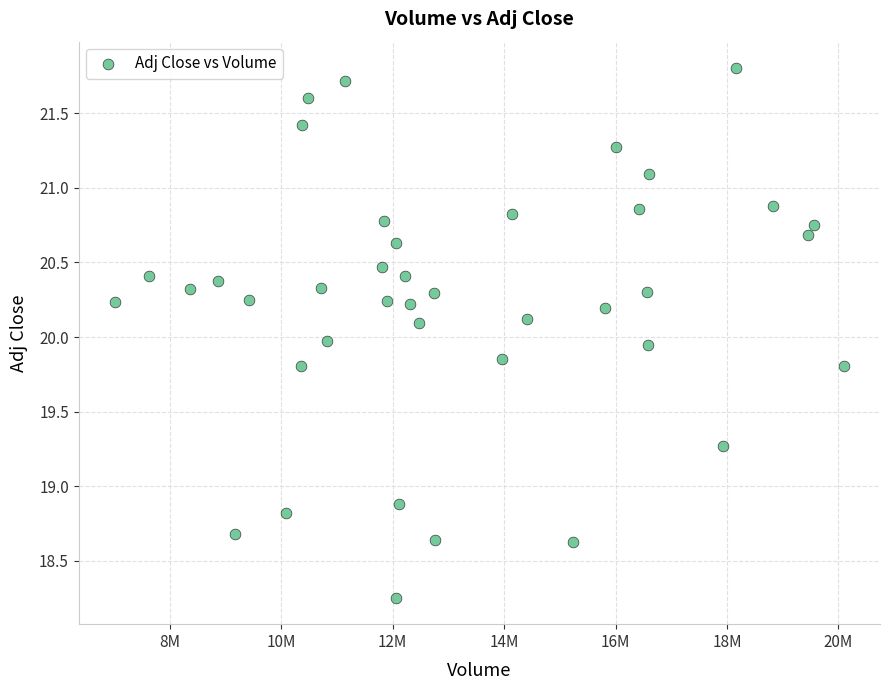

What is the range of Y values (max minus min)?

3.6